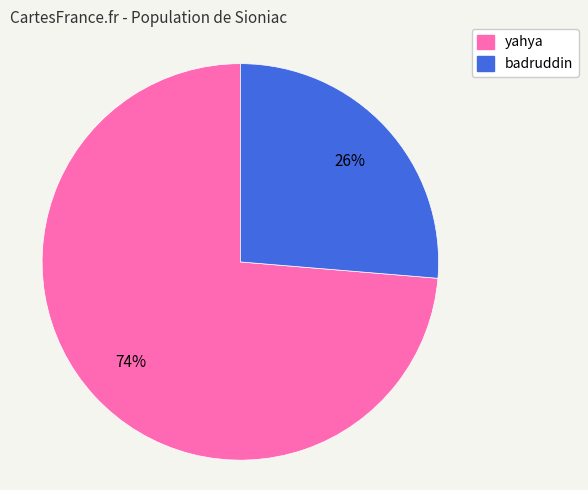

To the nearest percent, what is the combined percentage of badruddin and yahya?

100%